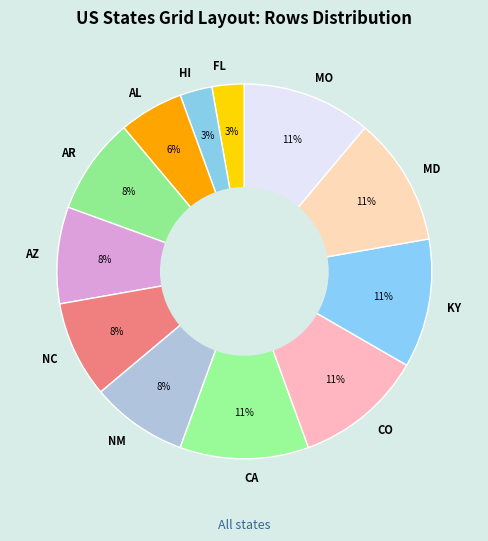

To the nearest percent, what percentage of the pie is NM?

8%